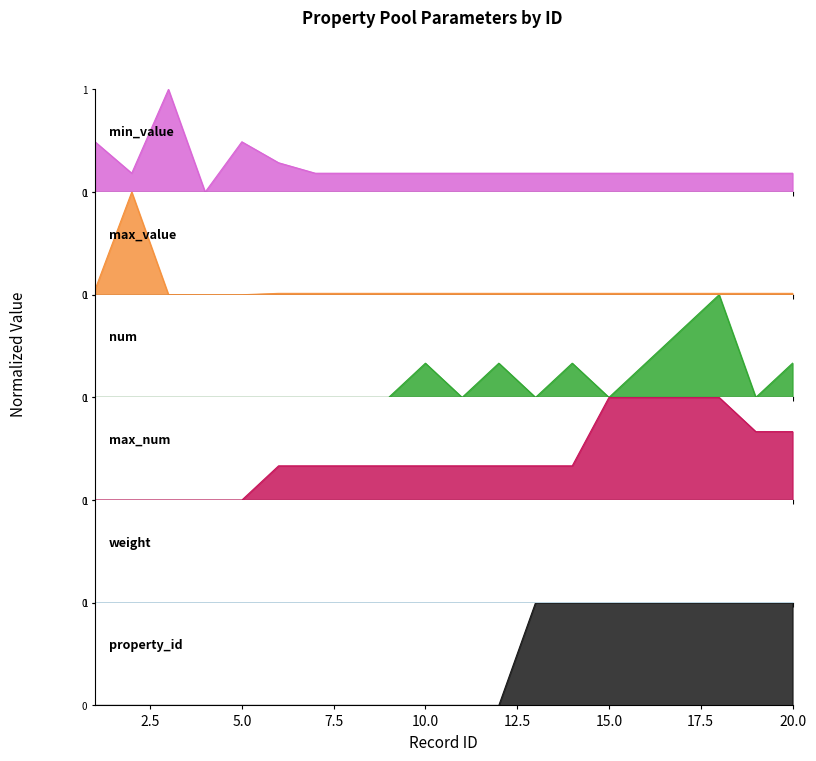

Rank the categories by num value from highest to lowest.

18, 17, 10, 12, 14, 16, 20, 1, 2, 3, 4, 5, 6, 7, 8, 9, 11, 13, 15, 19